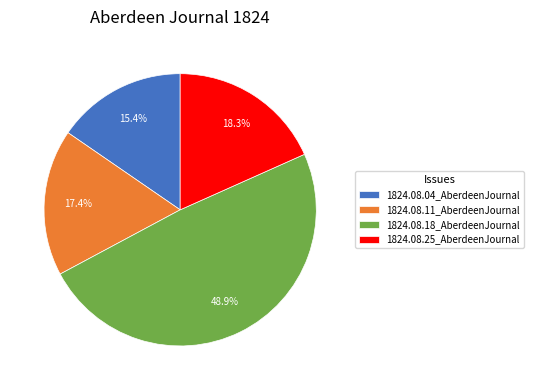

What is the largest slice in the pie chart?

1824.08.18_AberdeenJournal